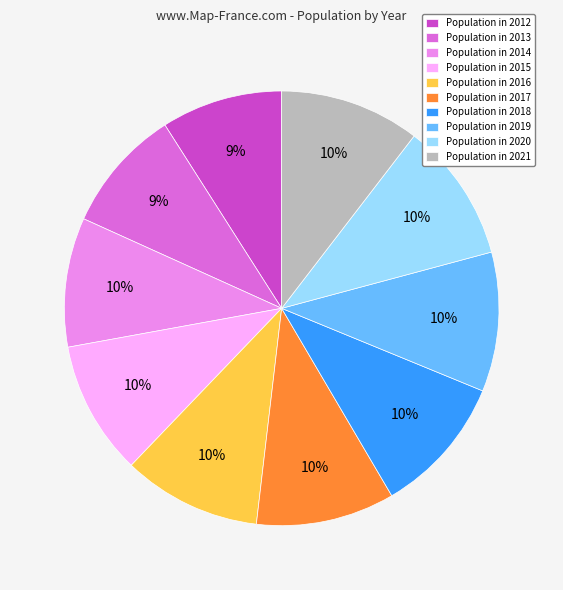

Count the number of slices in the pie.

10